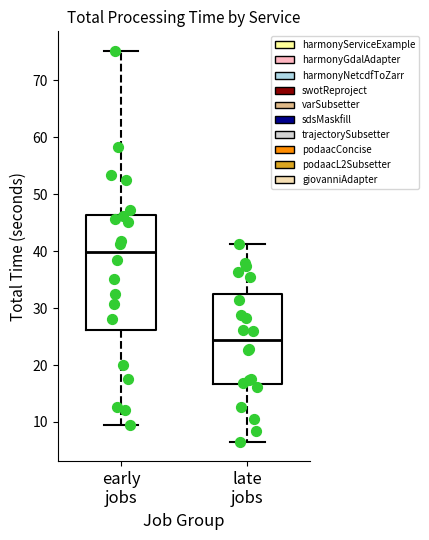

Comparing the boxes themselves (not the whiskers), which one is the tallest?

early jobs